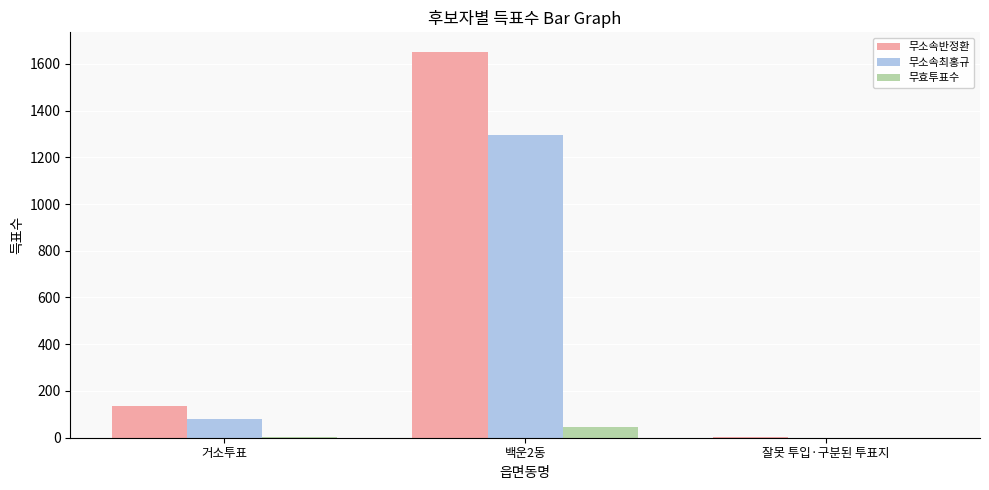

What is the sum of all 무효투표수 values?

49